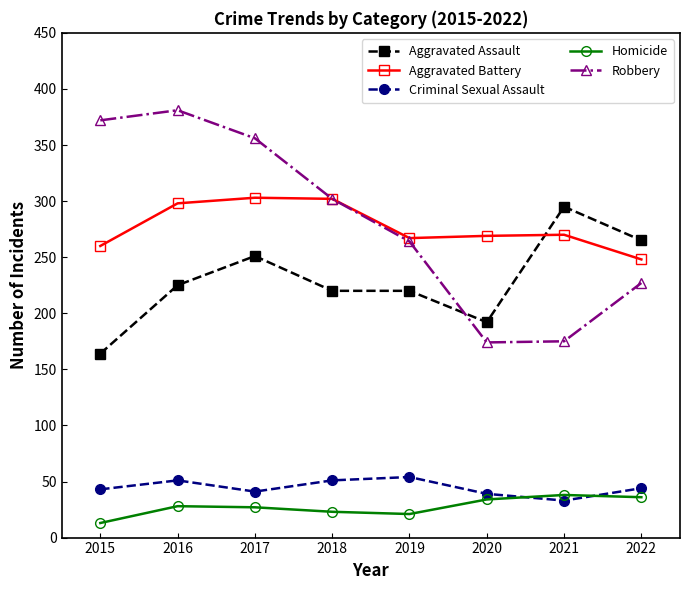

Which series has the largest range (max minus min)?

Robbery